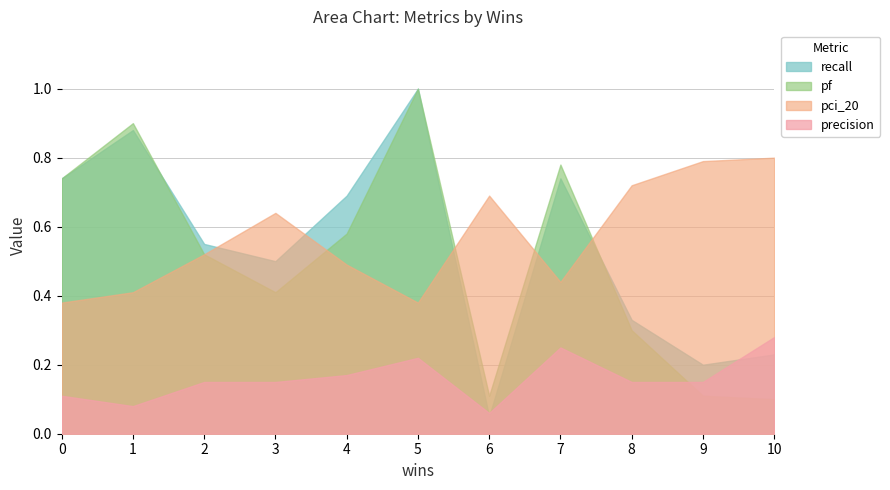

Where is the first local minimum for precision?

1